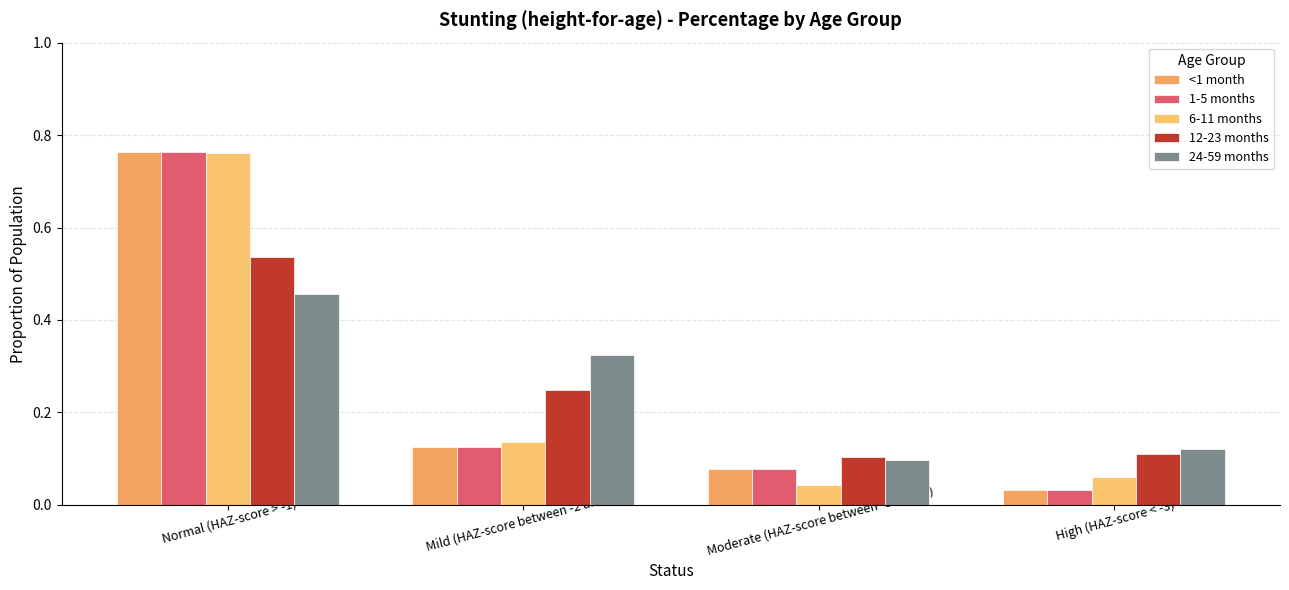

What is the total value across all series at Moderate (HAZ-score between -3 and -2)?

0.4